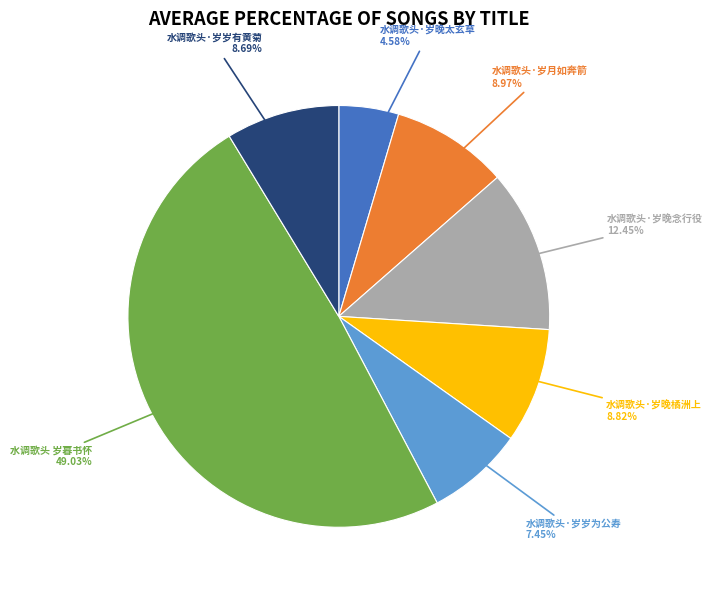

Is there any slice that represents more than half of the pie?

No